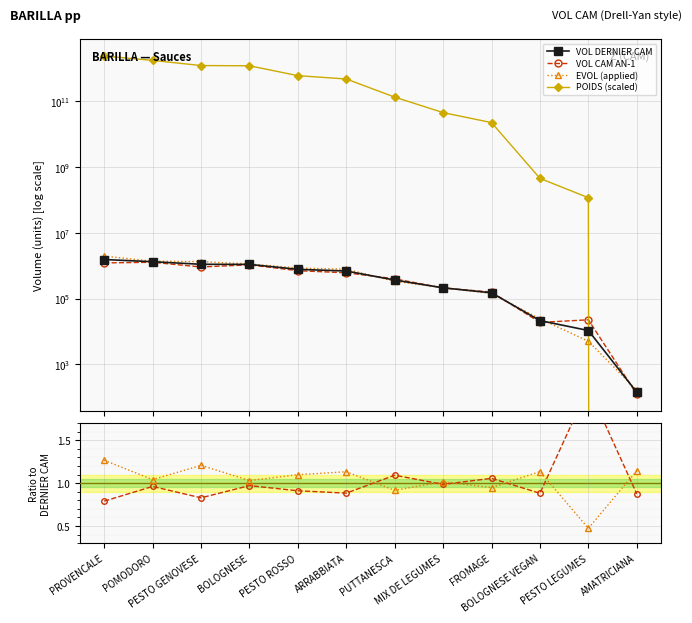

True or false: VOL CAM AN-1 has more than 0 interior local peaks.

True